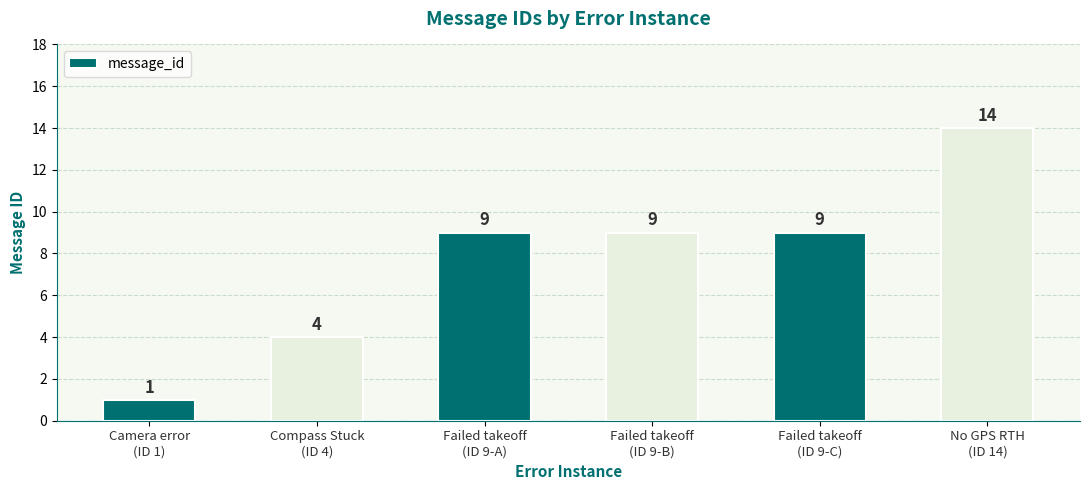

What value does the data have at Failed takeoff
(ID 9-B), to the nearest 5?

10